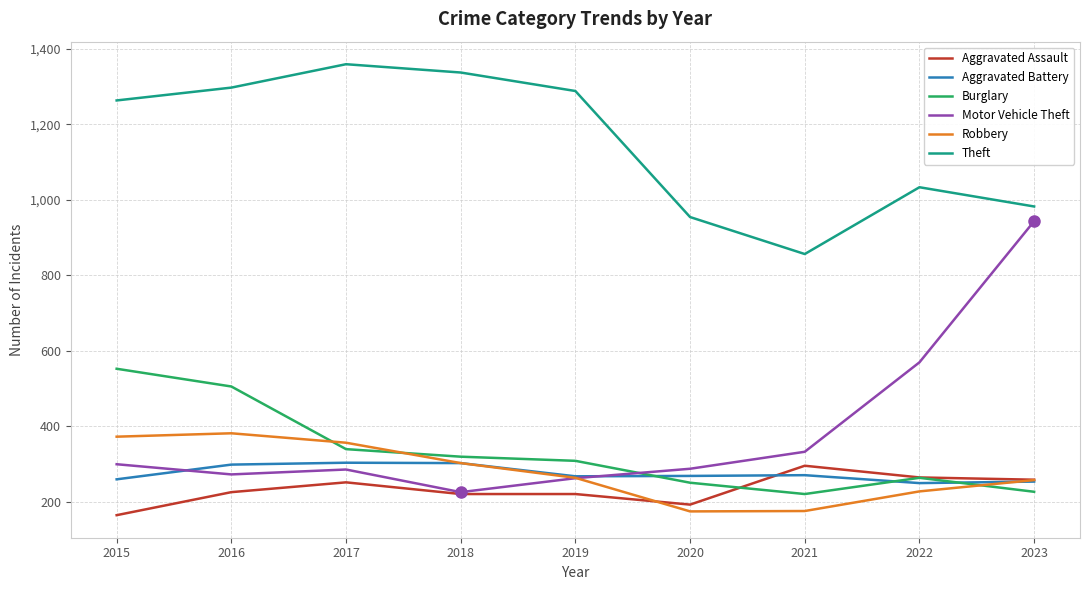

How many lines are shown in the chart?

6